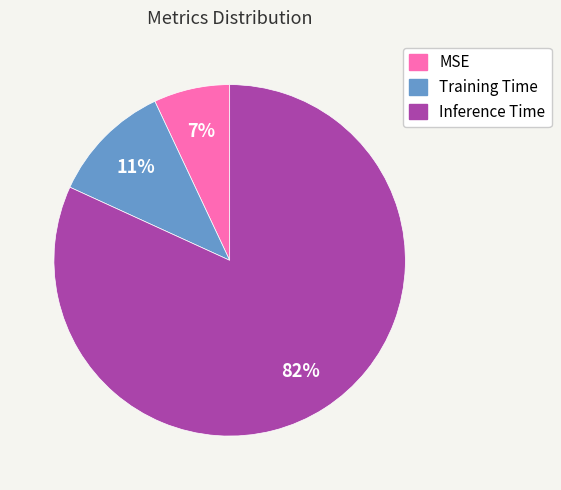

Between Training Time and MSE, which is larger?

Training Time